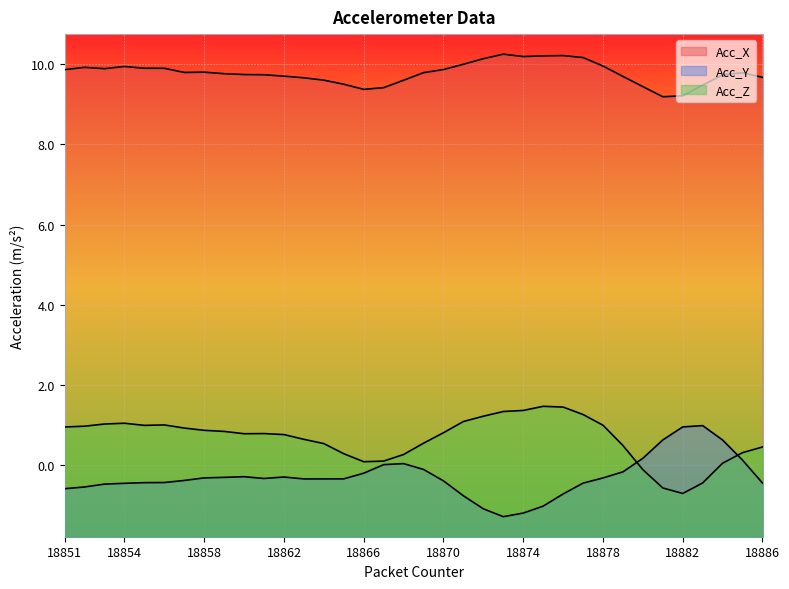

True or false: Acc_X and Acc_Z intersect in this chart.

False